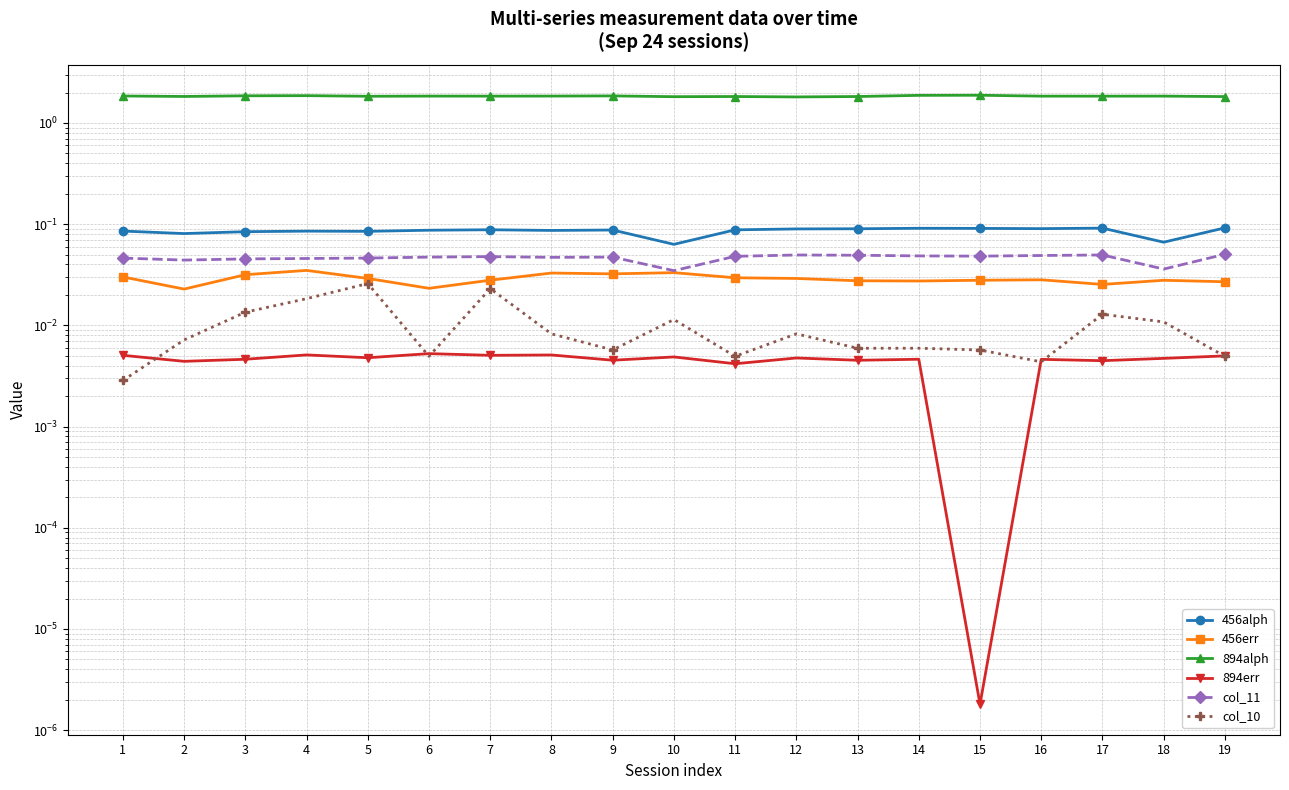

Which category has the highest value in the 456err series?

4